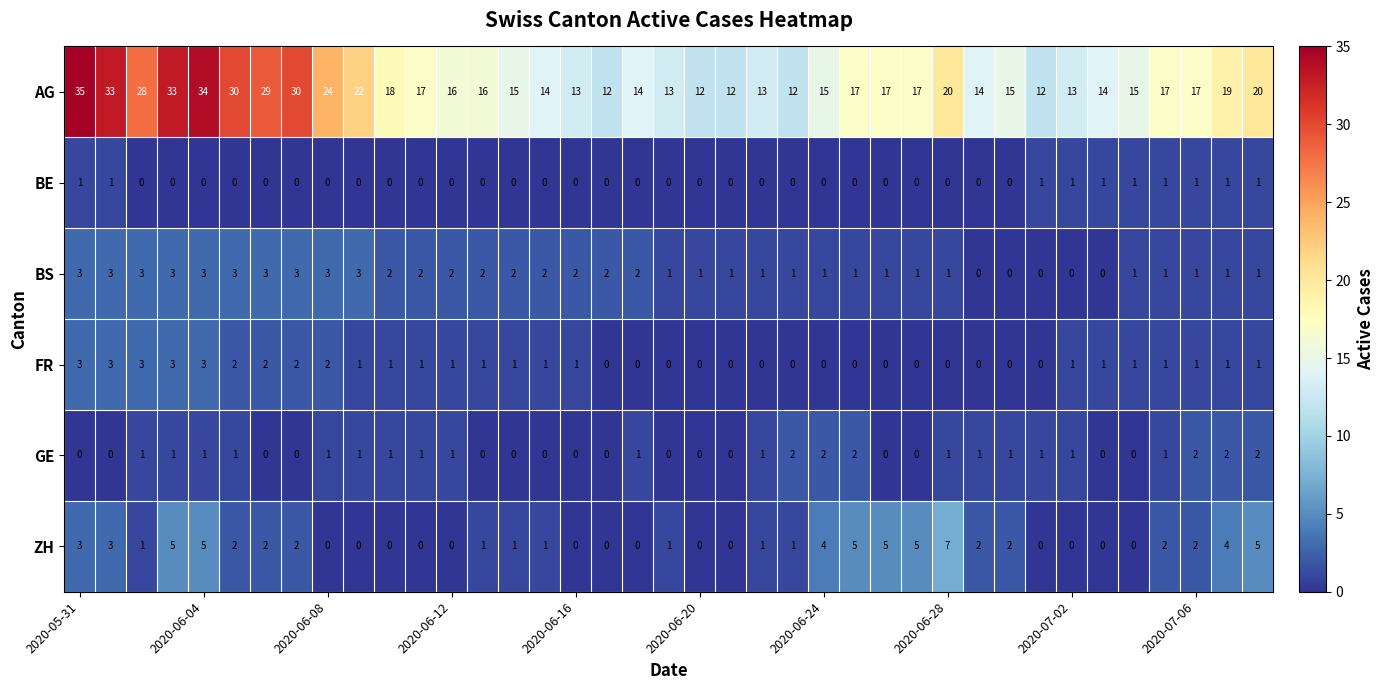

At how many categories does at least one series exceed 6?

39